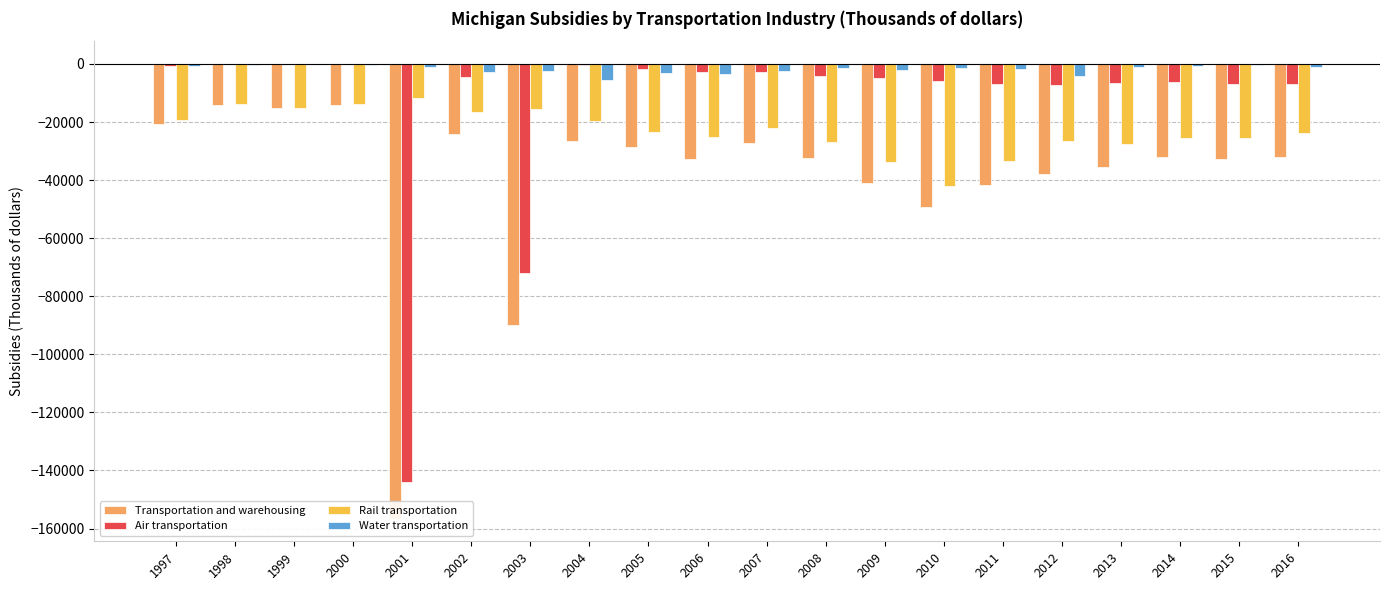

How many values in the Air transportation series are below -4577?

10